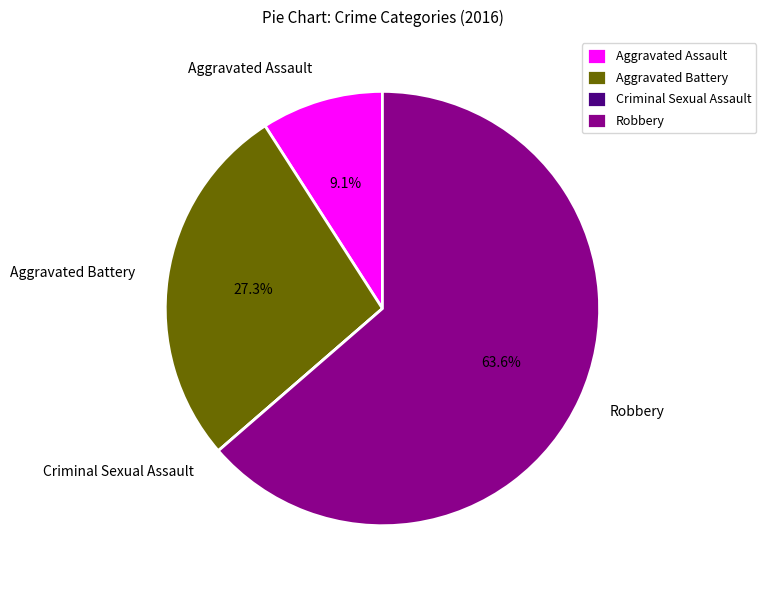

Is there any slice that represents more than half of the pie?

Yes